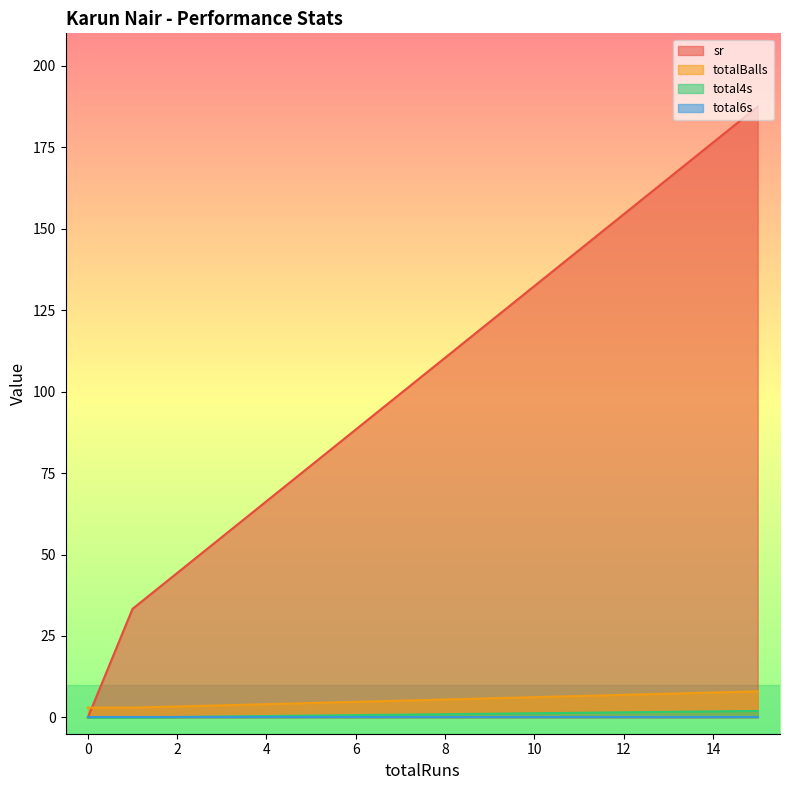

Does the chart have visible grid lines?

No